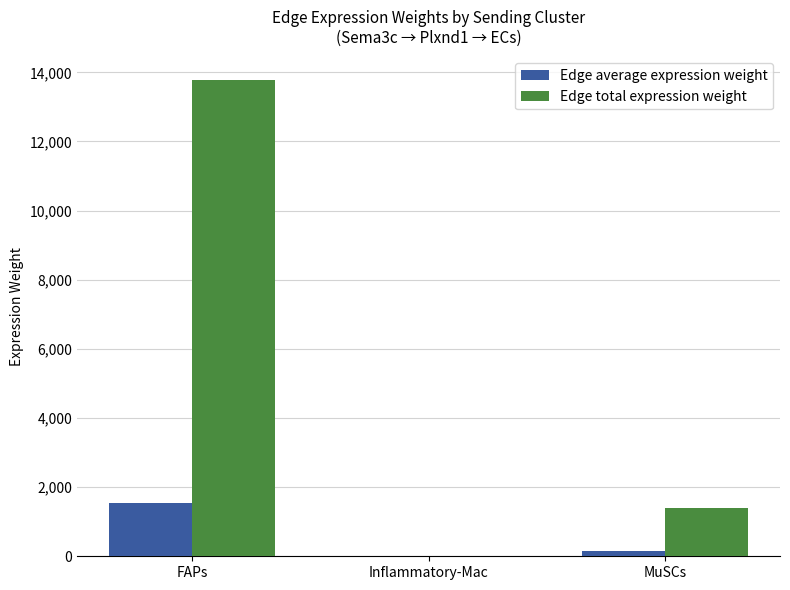

What are all the series names shown in the legend?

Edge average expression weight, Edge total expression weight